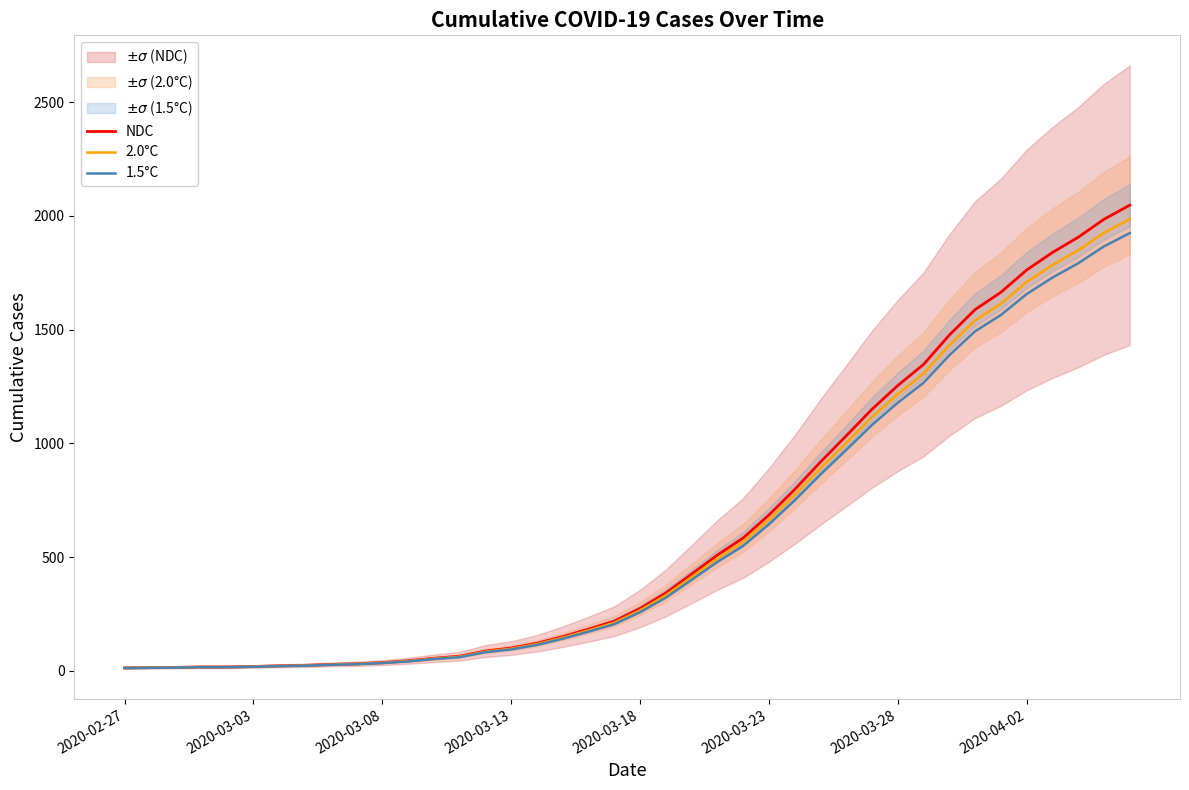

What are all the series names shown in the legend?

NDC, 2.0°C, 1.5°C